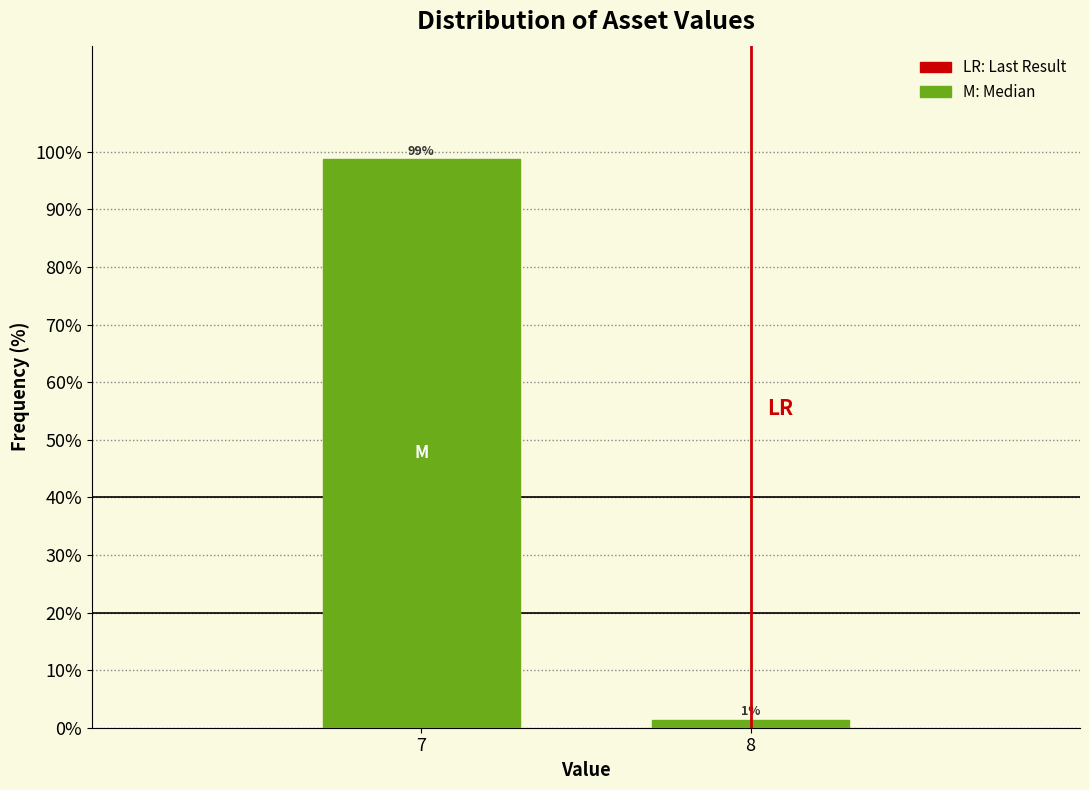

What is the average value?

50.0